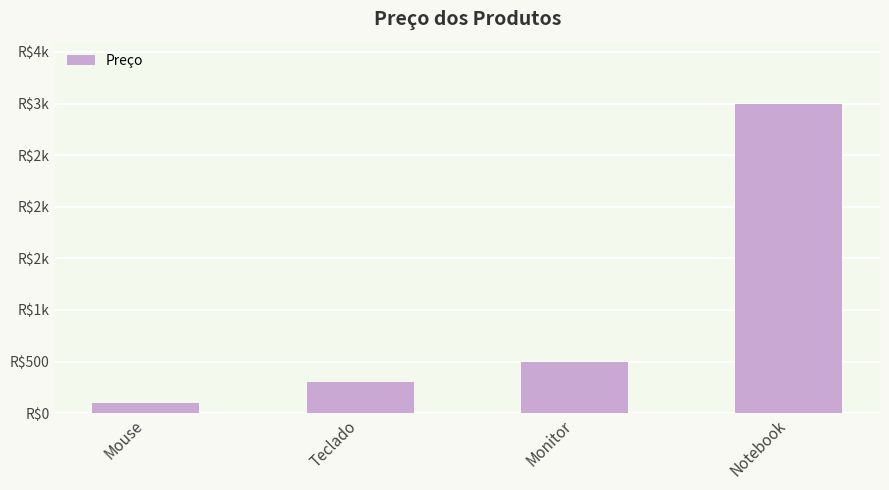

Which label corresponds to the smallest value in the chart?

Mouse